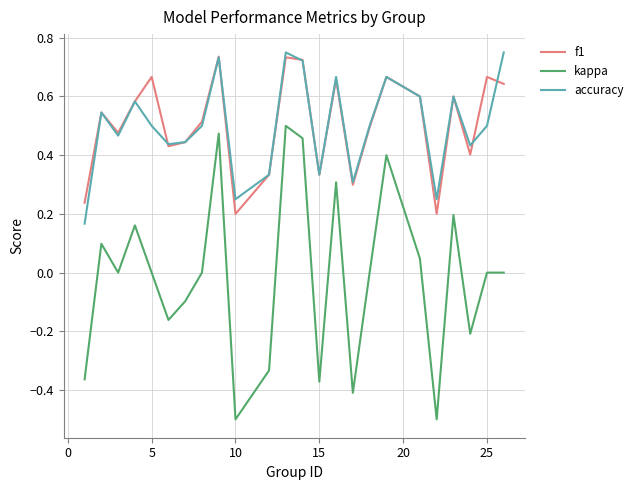

Is this an area chart (filled region under the line)?

No